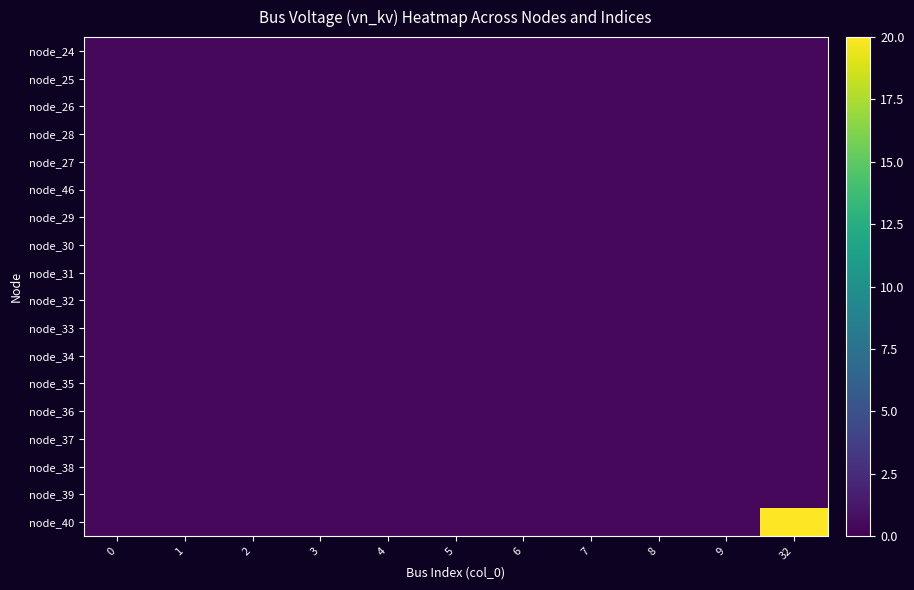

List the series in order of their peak value, highest first.

node_40, node_24, node_25, node_26, node_28, node_27, node_46, node_29, node_30, node_31, node_32, node_33, node_34, node_35, node_36, node_37, node_38, node_39